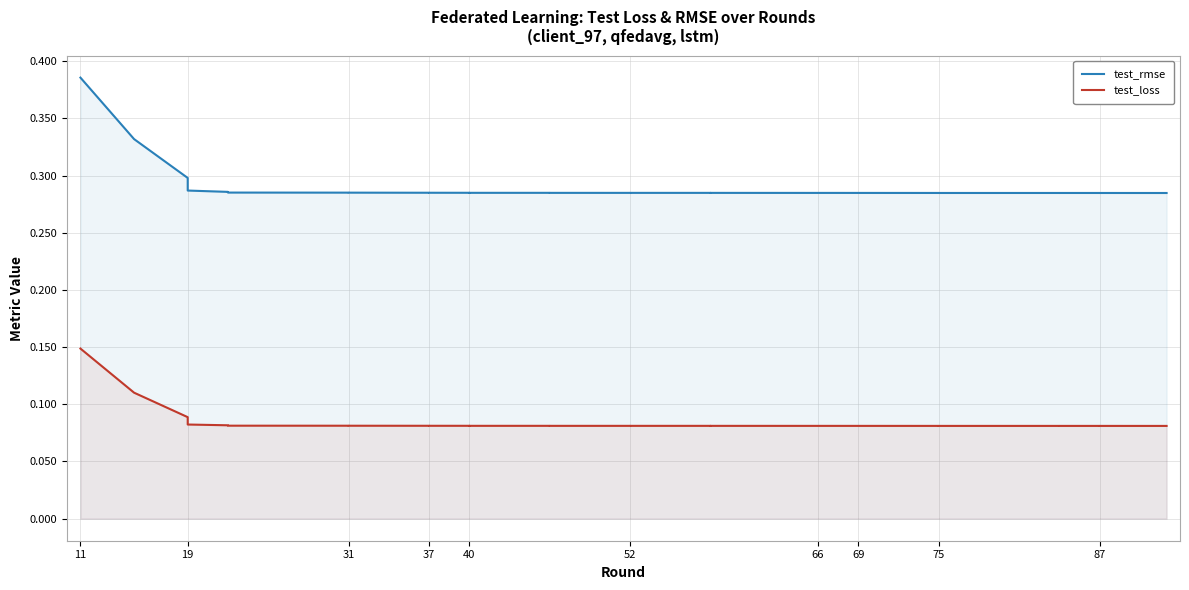

What are all the series names shown in the legend?

test_rmse, test_loss